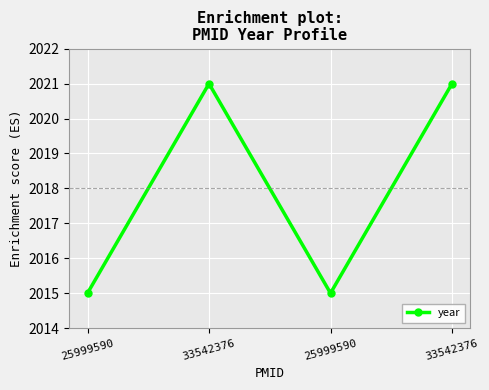

How many lines are shown in the chart?

1